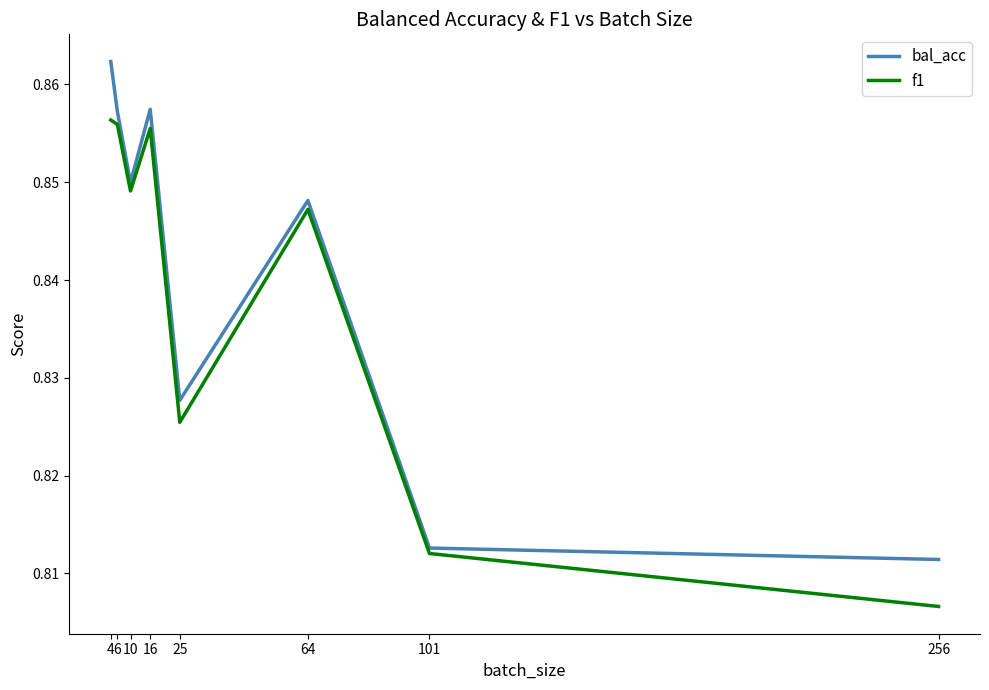

What is the sum of the f1 values at 4 and 64?

1.7